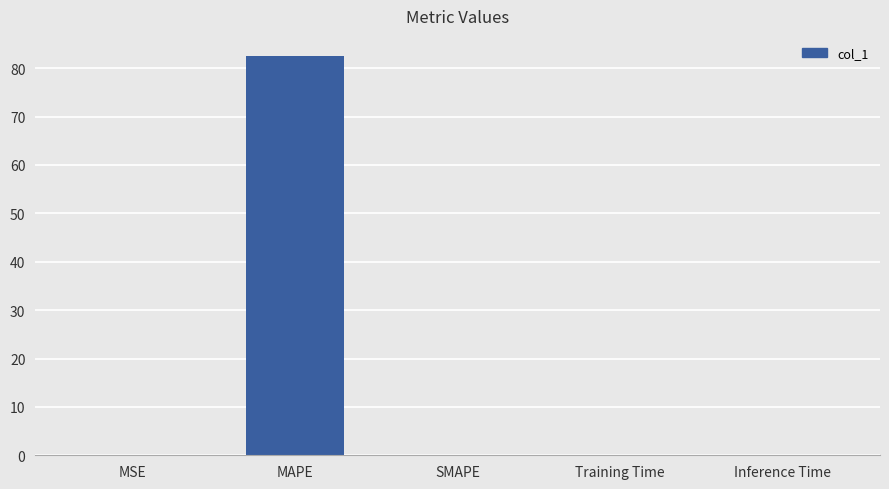

The chart shows a value of 0.0 at Training Time. True or false?

True